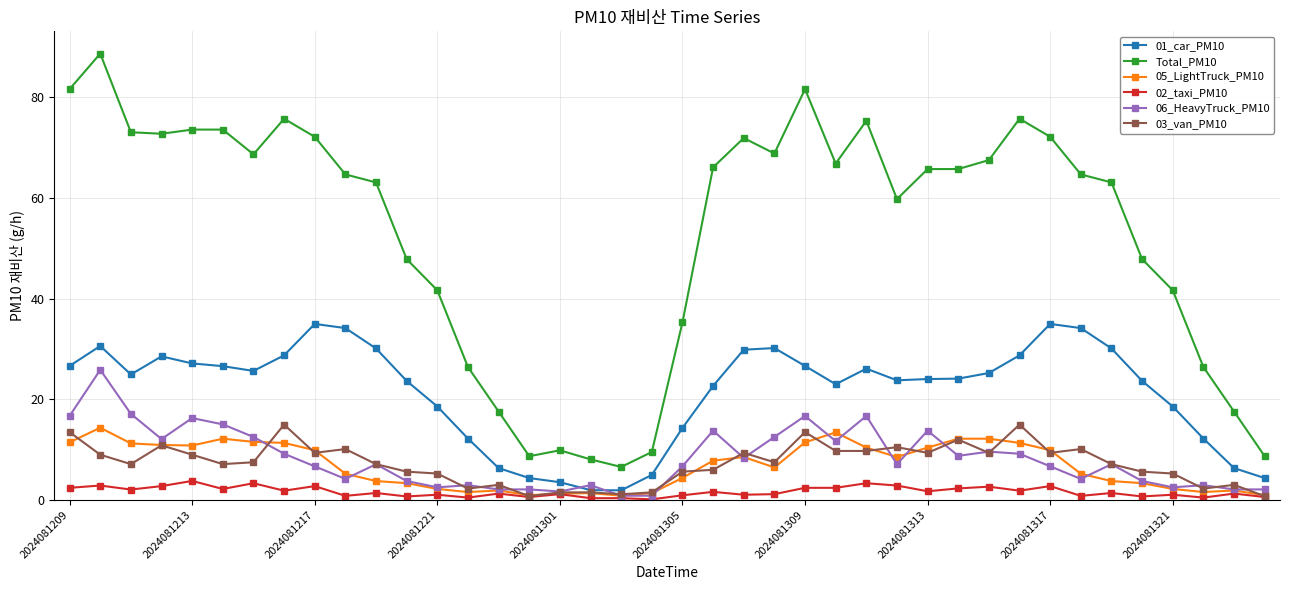

What is the value of the 03_van_PM10 point at the 17th from the left?

1.5